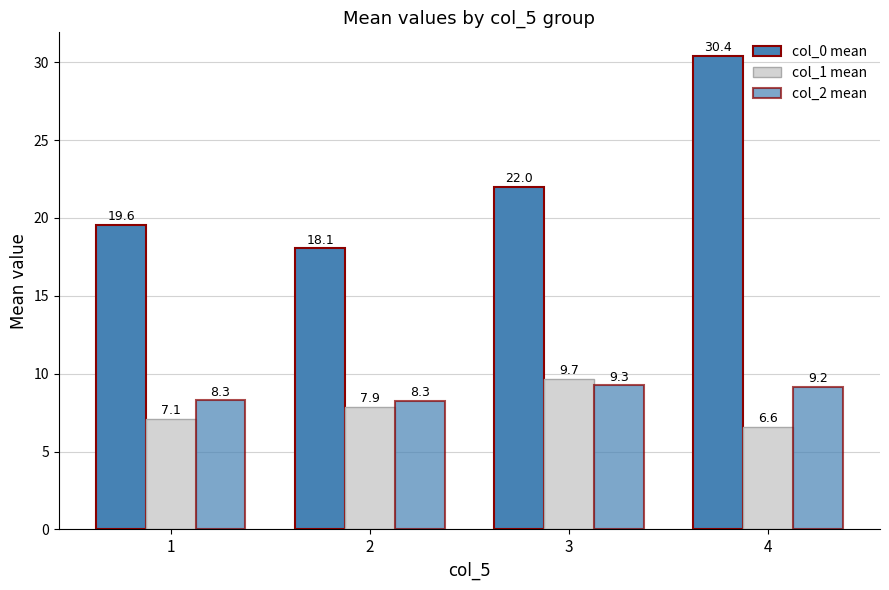

Are the bars grouped side by side (vs. stacked)?

Yes